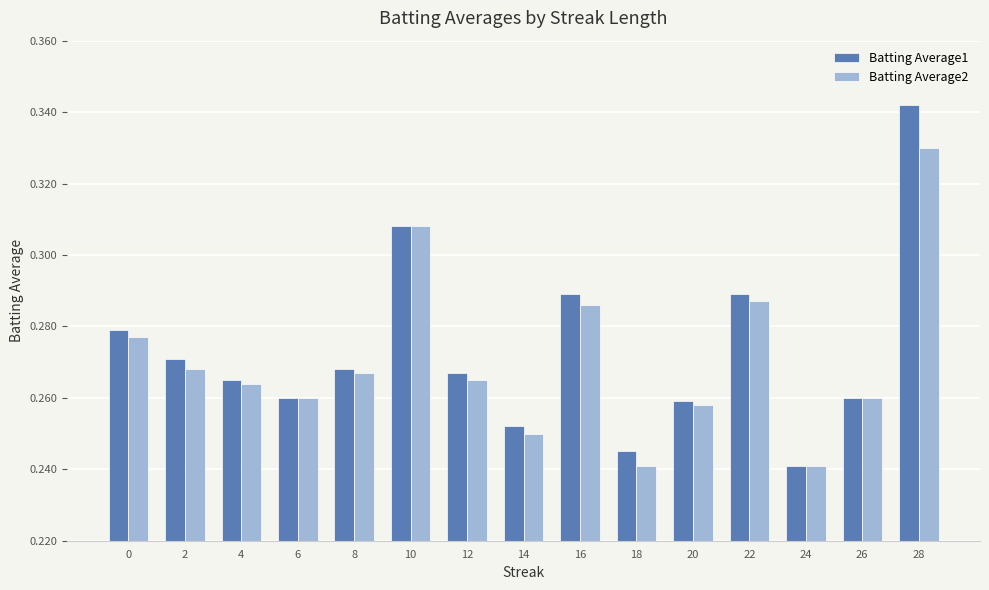

What are all the series names shown in the legend?

Batting Average1, Batting Average2